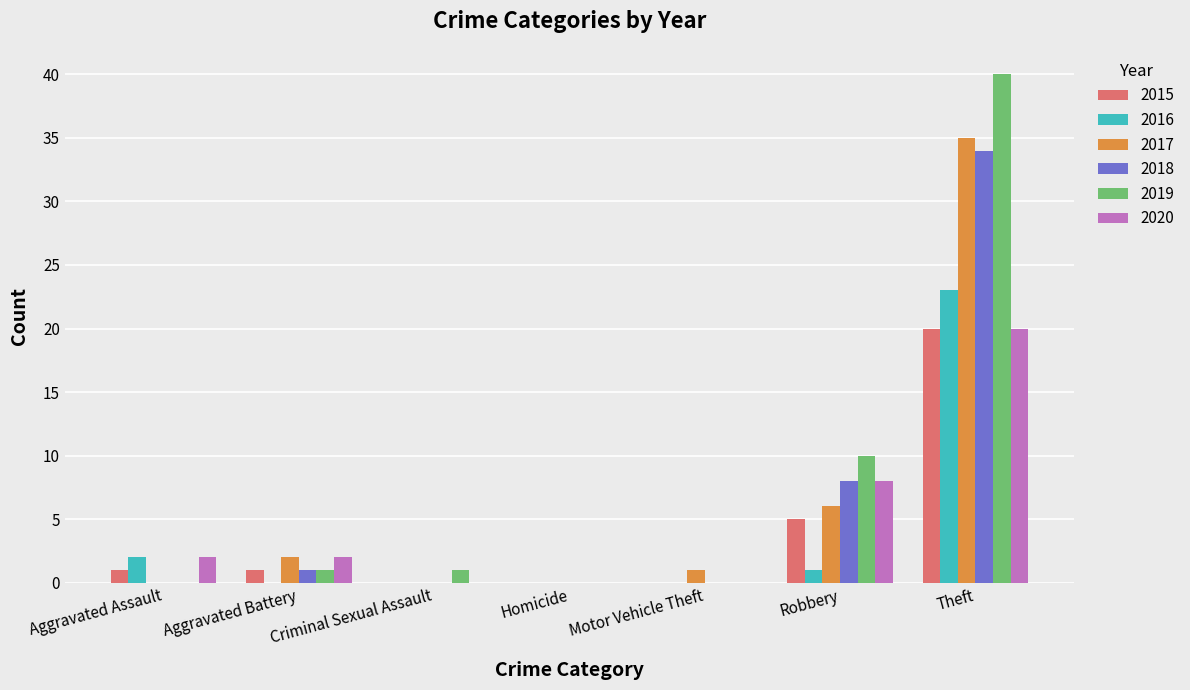

At which category is the sum across all series the highest?

Theft